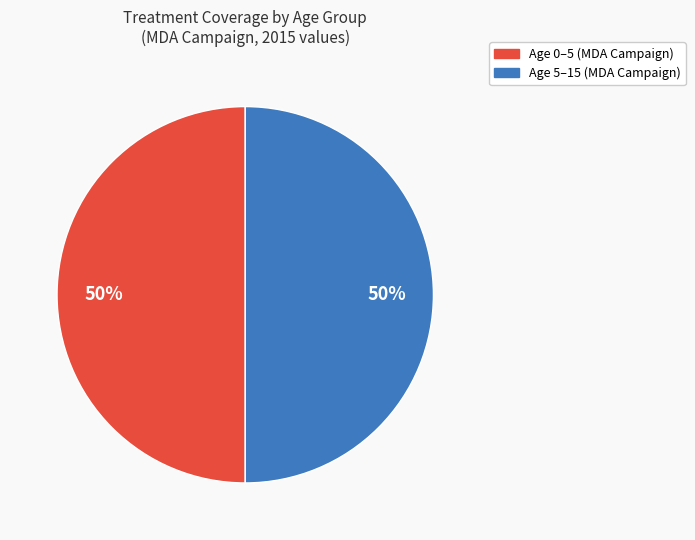

To the nearest percent, what is the average slice percentage?

50%